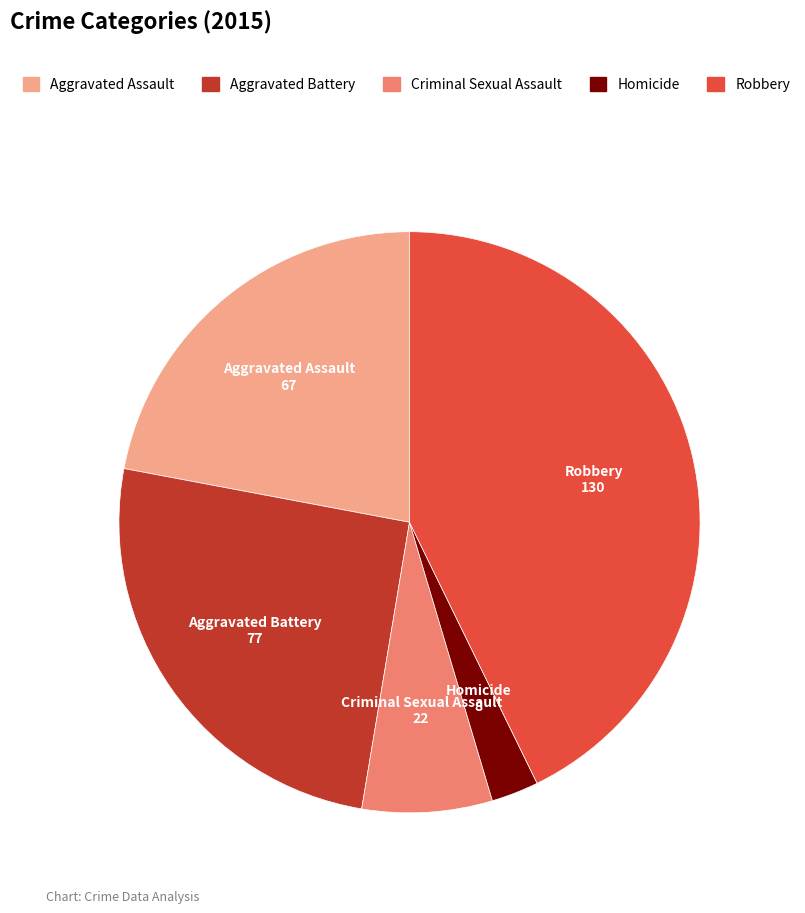

Do Robbery and Homicide together represent more than half of the pie?

No